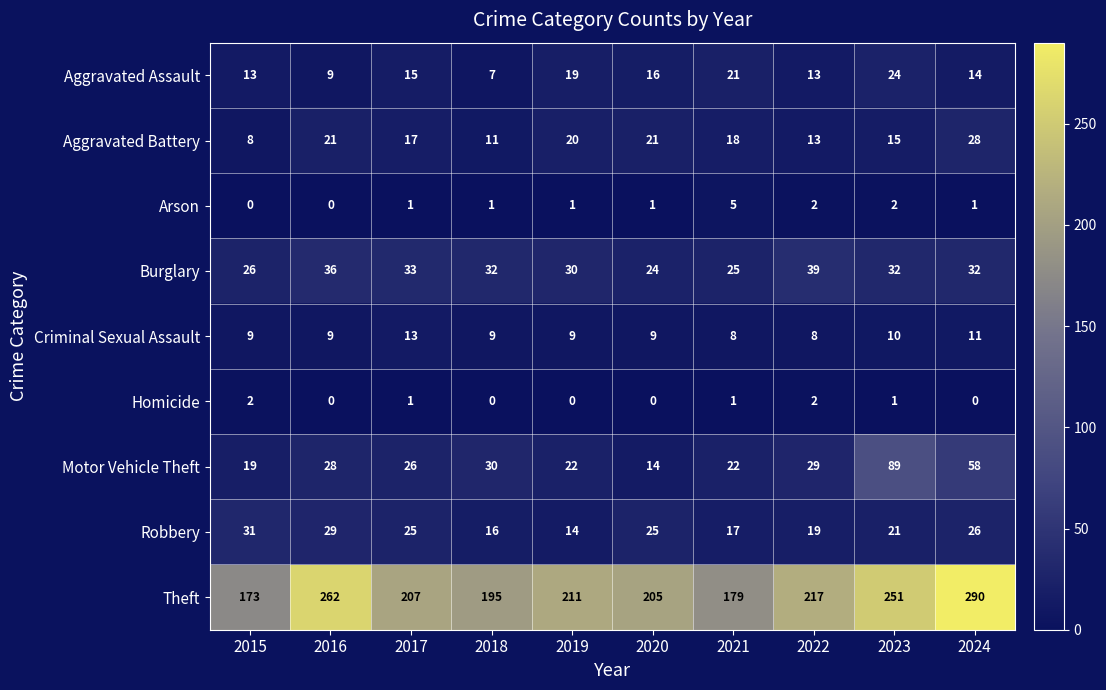

Which series has the largest range (max minus min)?

Theft